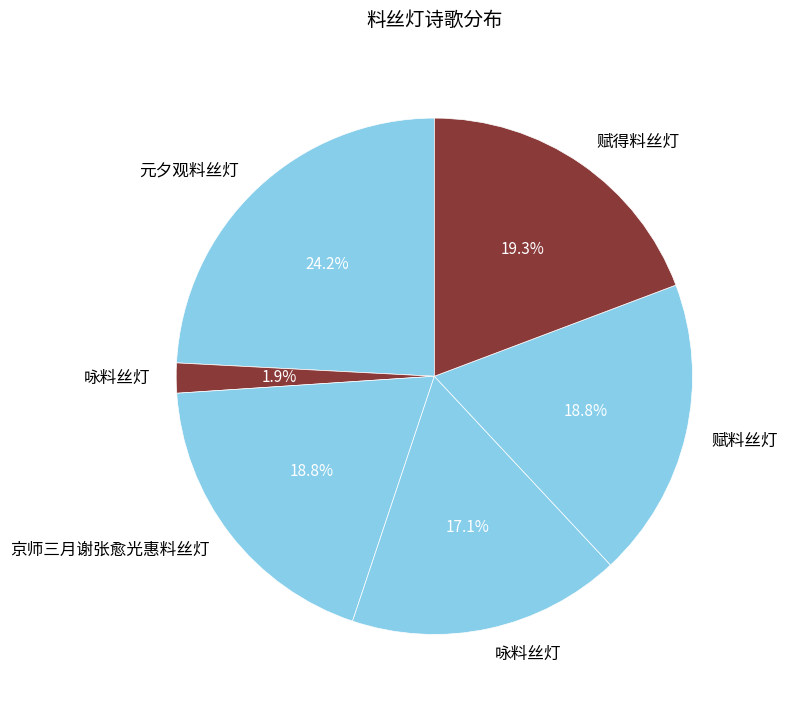

How many segments does this pie chart have?

6